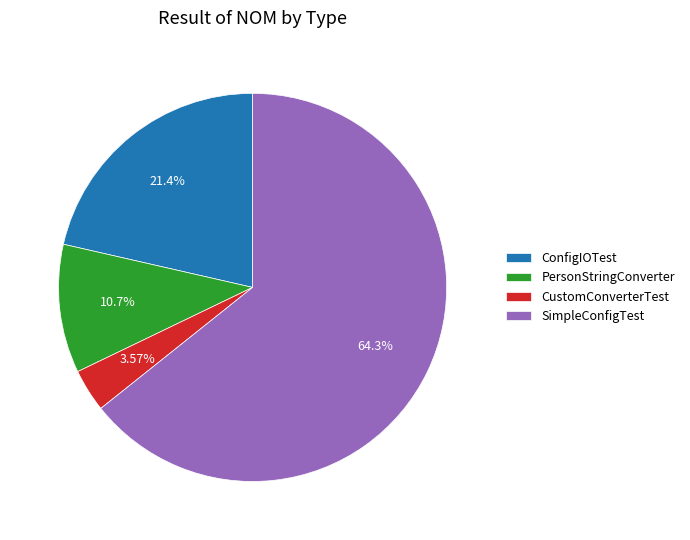

What is the majority slice?

SimpleConfigTest